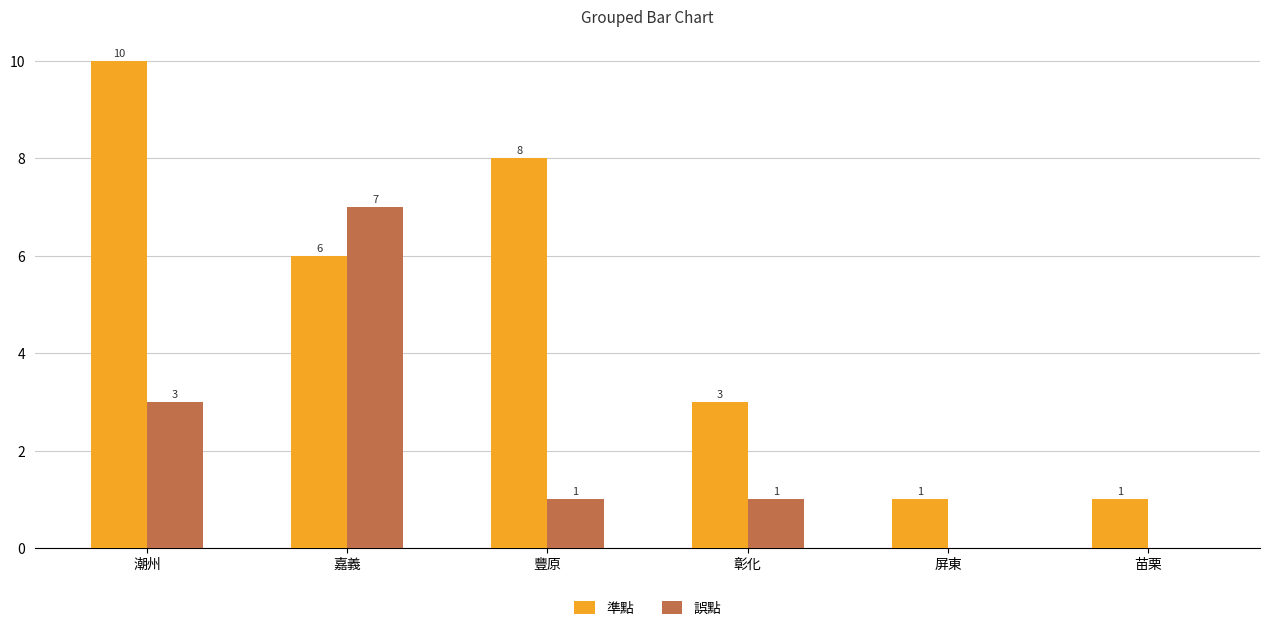

What is the average value of the 準點 series?

5